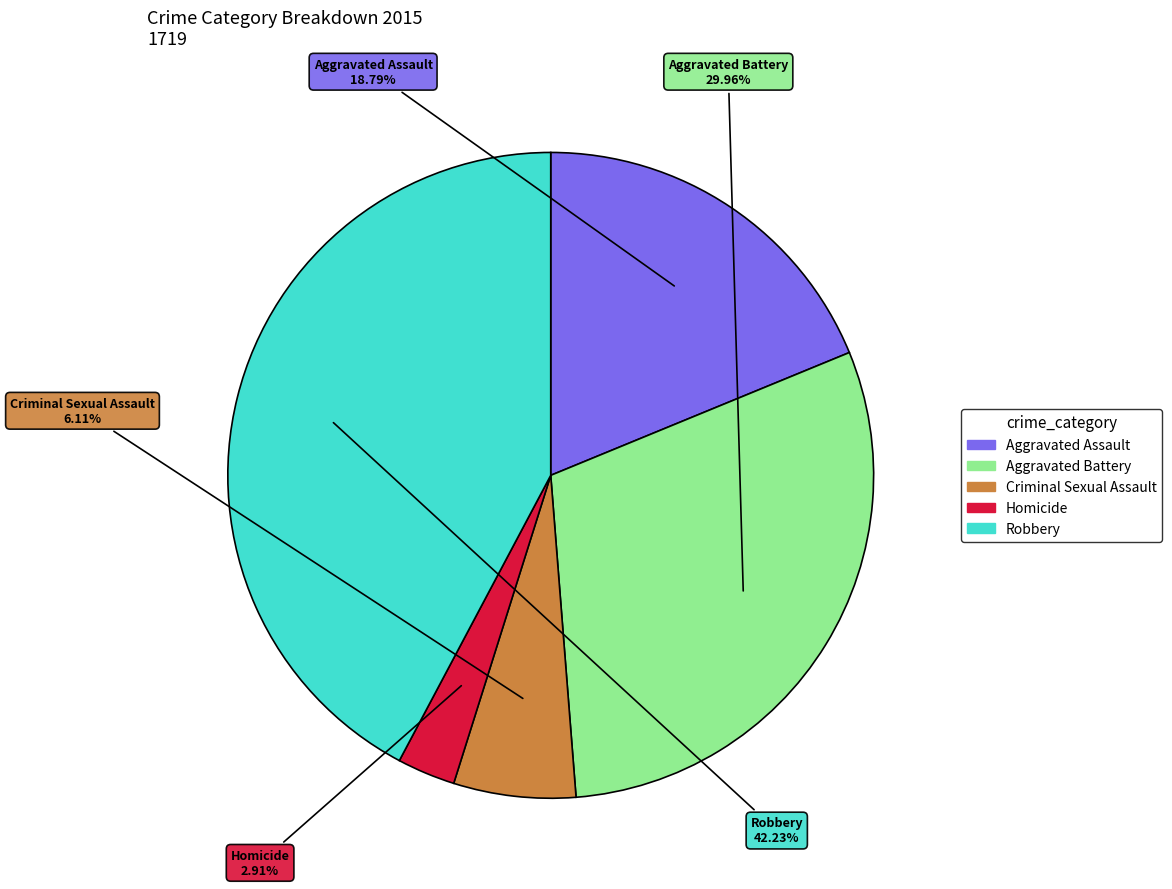

How many slices are in this pie chart?

5